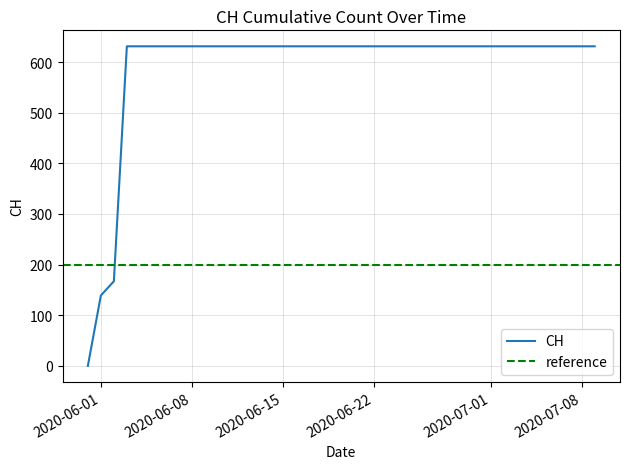

What is the difference between the second highest and minimum values?

631